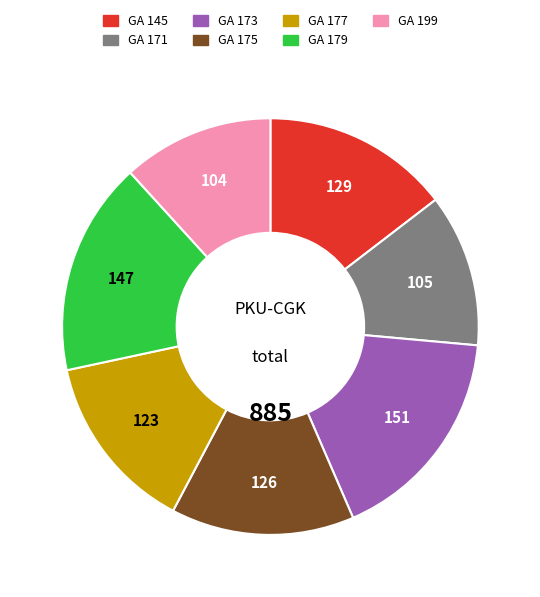

Do GA 173 and GA 171 together represent more than half of the pie?

No